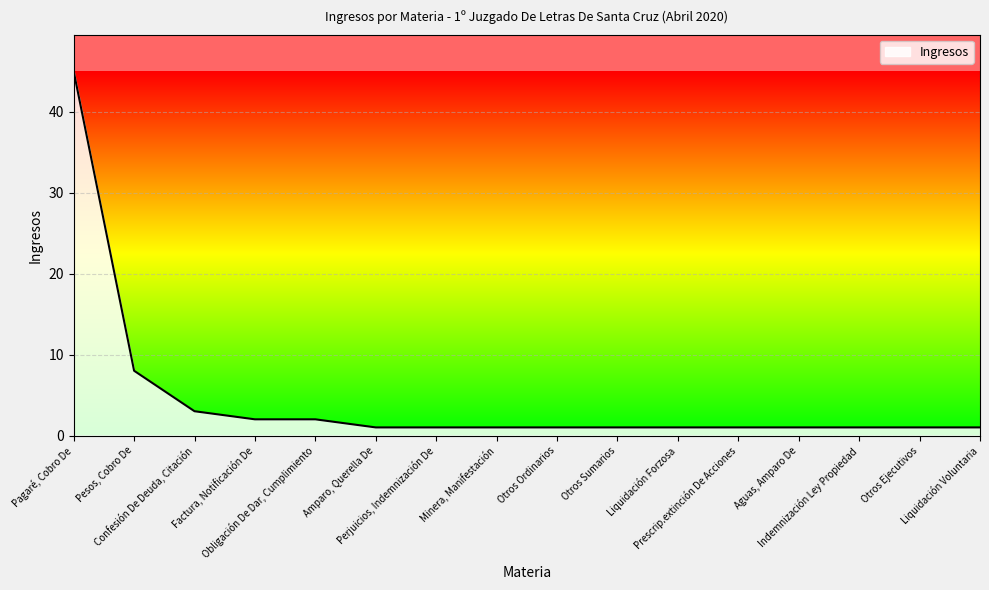

How many lines are shown in the chart?

1